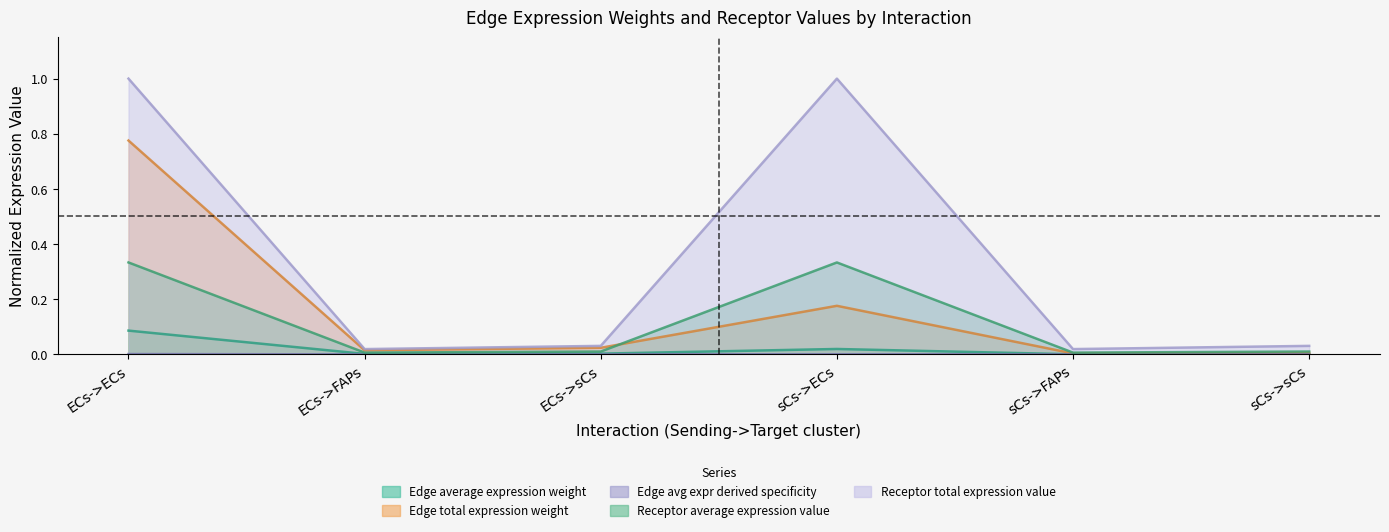

True or false: Edge average expression weight and Receptor total expression value intersect in this chart.

False